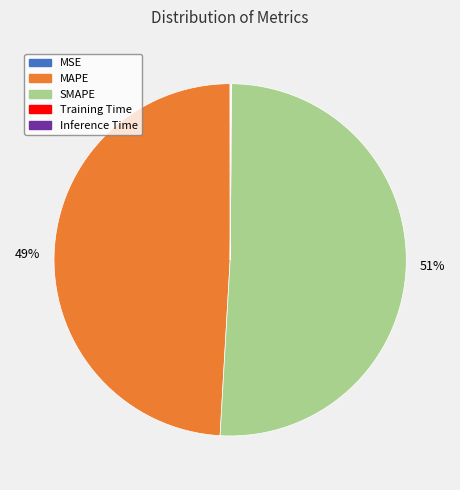

Does any single category account for the majority?

Yes